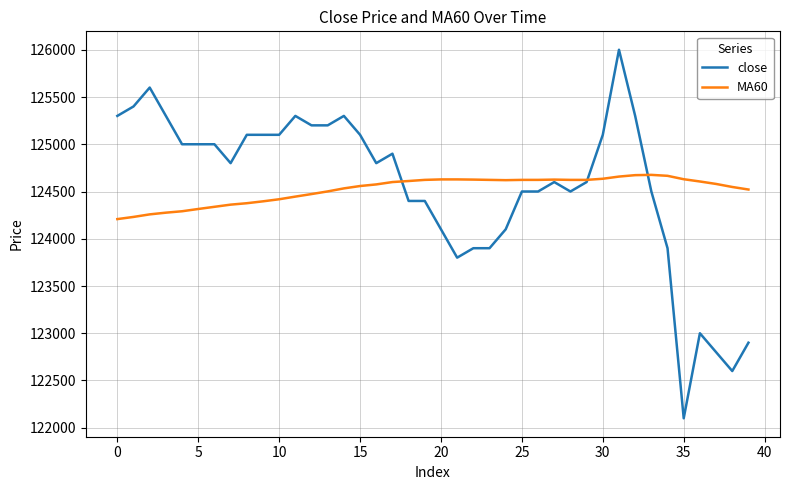

What is the minimum value for MA60?

124208